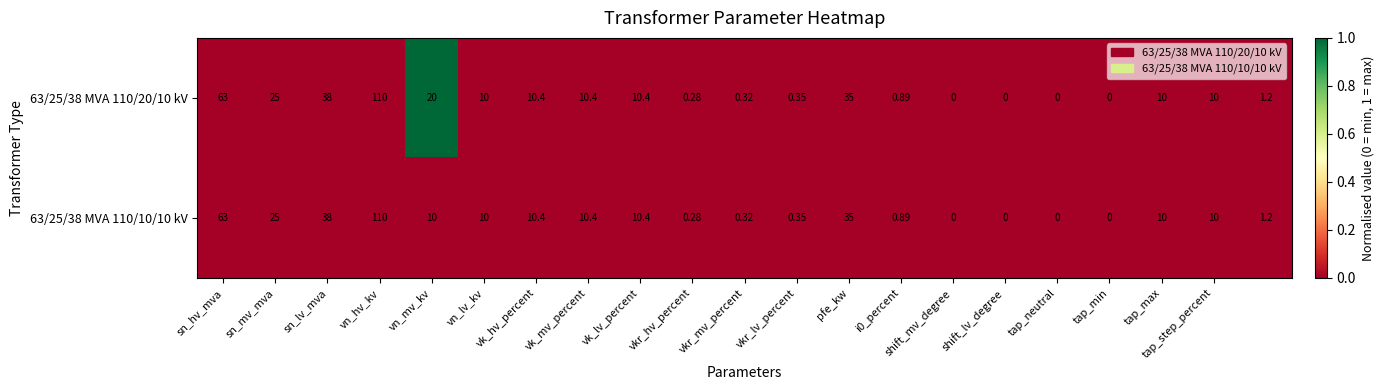

Reading left to right, transcribe all the data shown in this chart.

63/25/38 MVA 110/20/10 kV: 63	25	38	110	20	10	10	10	10	0	0	0	35	1	0	0	0	0	10	10	1
63/25/38 MVA 110/10/10 kV: 63	25	38	110	10	10	10	10	10	0	0	0	35	1	0	0	0	0	10	10	1